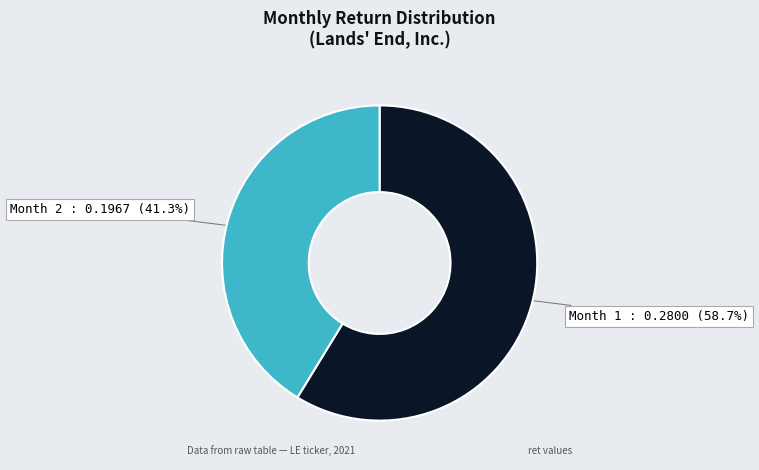

What percentage is NOT represented by Month 2 : 0.1967 (41.3%)?

58.7%